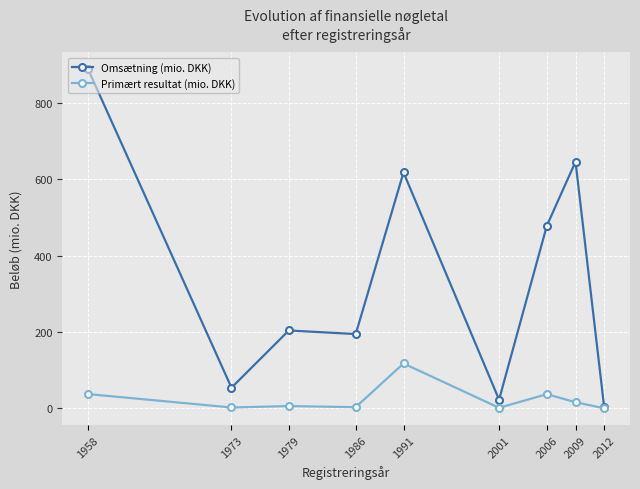

Which series has the largest total across all categories?

Omsætning (mio. DKK)